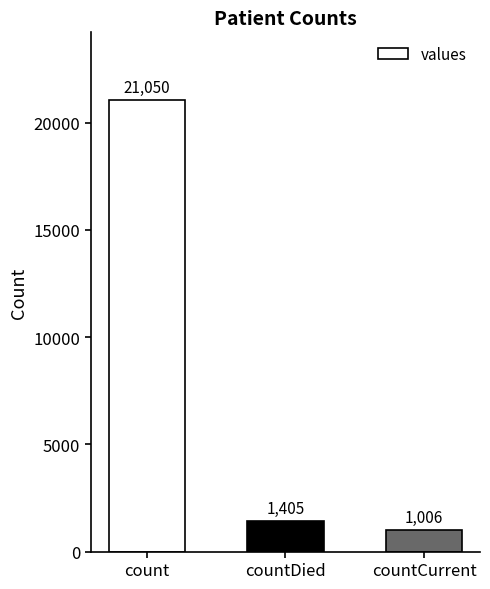

Does the chart contain stacked bars?

No